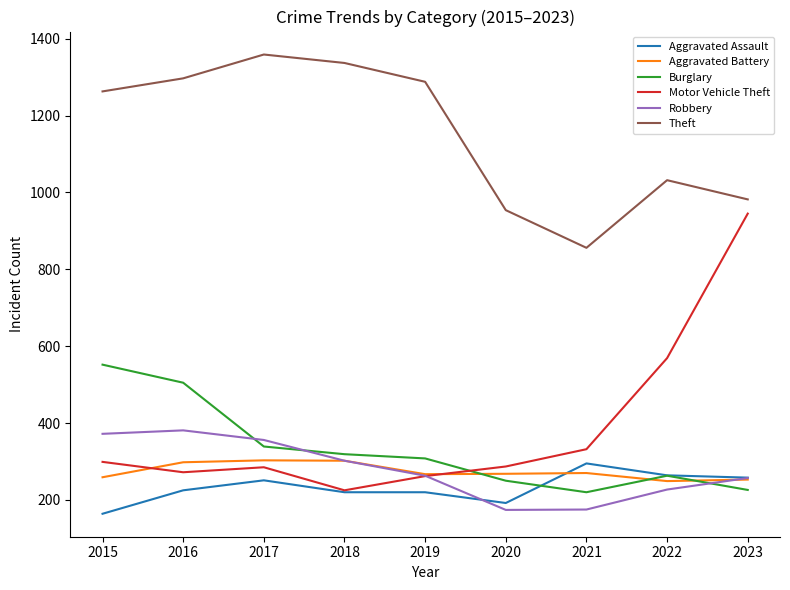

Where is the first local minimum for Motor Vehicle Theft?

2016